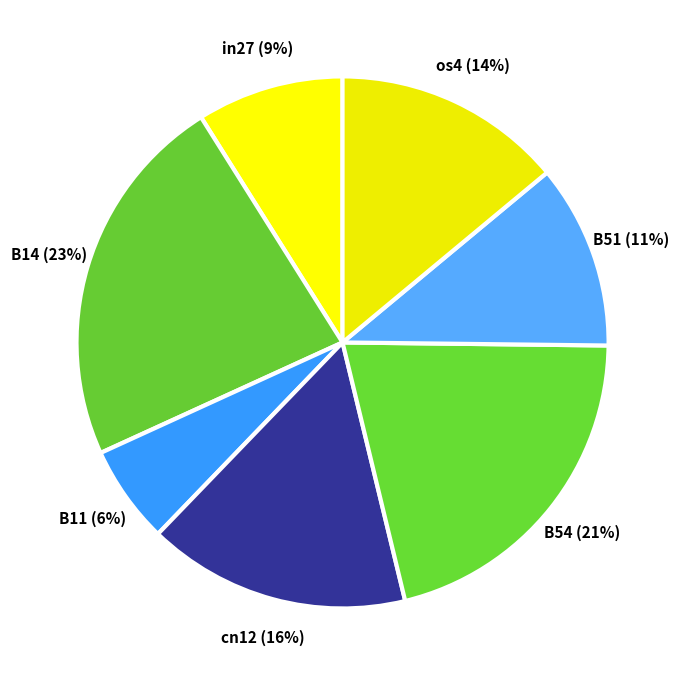

Is it true that in27 is 9% of the pie?

True